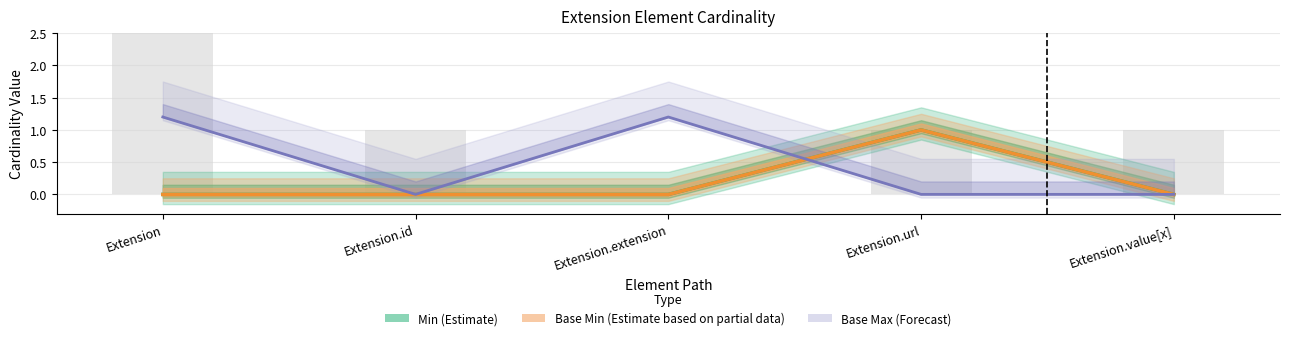

What is the sum of all Base Min (Estimate based on partial data) values?

1.0